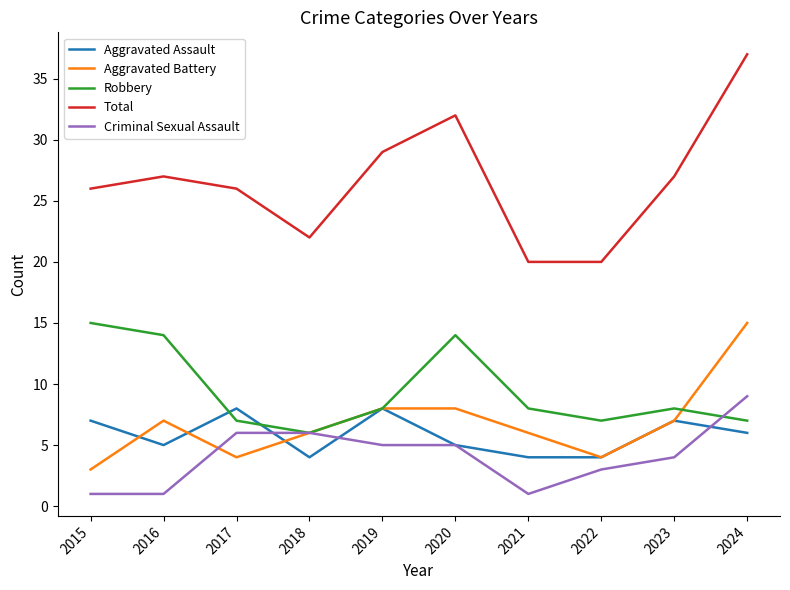

Reading left to right, list all the values displayed in this chart.

Aggravated Assault: 7	5	8	4	8	5	4	4	7	6
Aggravated Battery: 3	7	4	6	8	8	6	4	7	15
Robbery: 15	14	7	6	8	14	8	7	8	7
Total: 26	27	26	22	29	32	20	20	27	37
Criminal Sexual Assault: 1	1	6	6	5	5	1	3	4	9